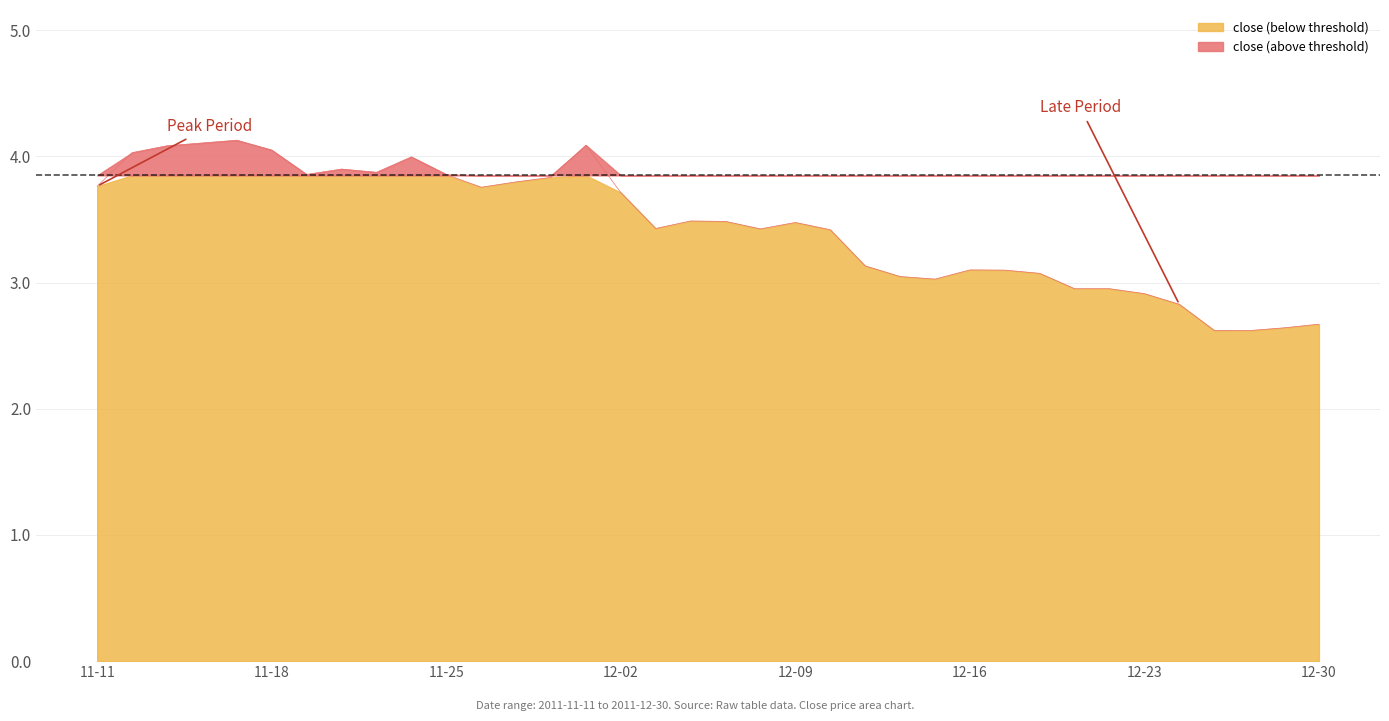

How many points are higher than both their immediate neighbors (excluding endpoints)?

7